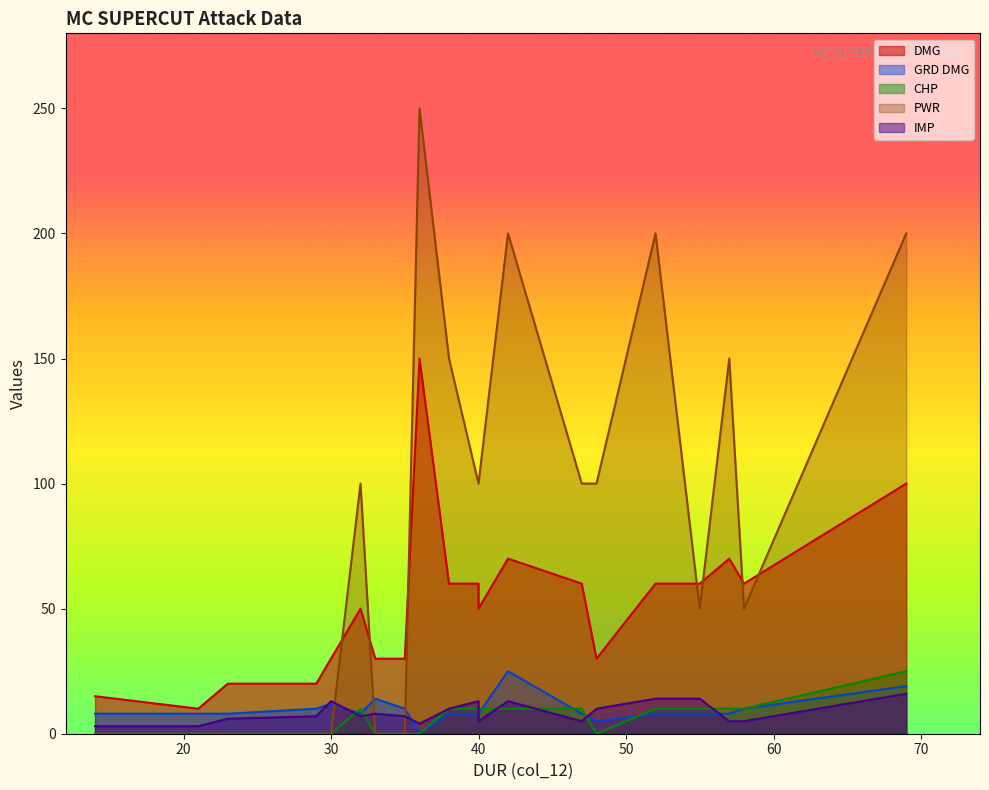

What is the average value of the PWR series?

88